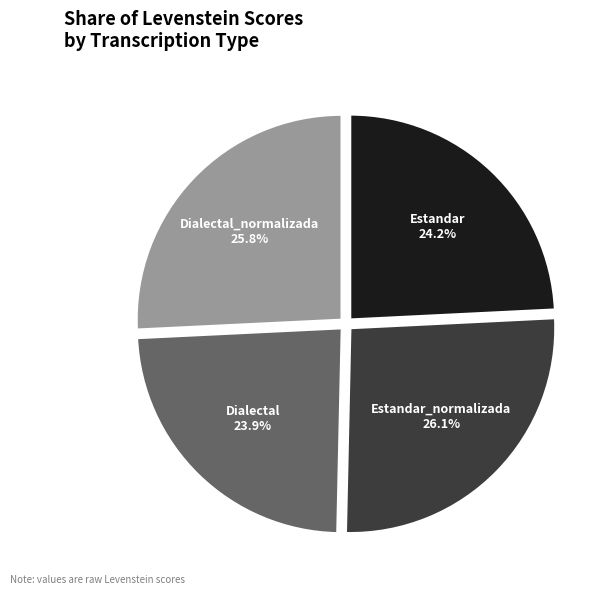

Is there a majority slice in this chart?

No